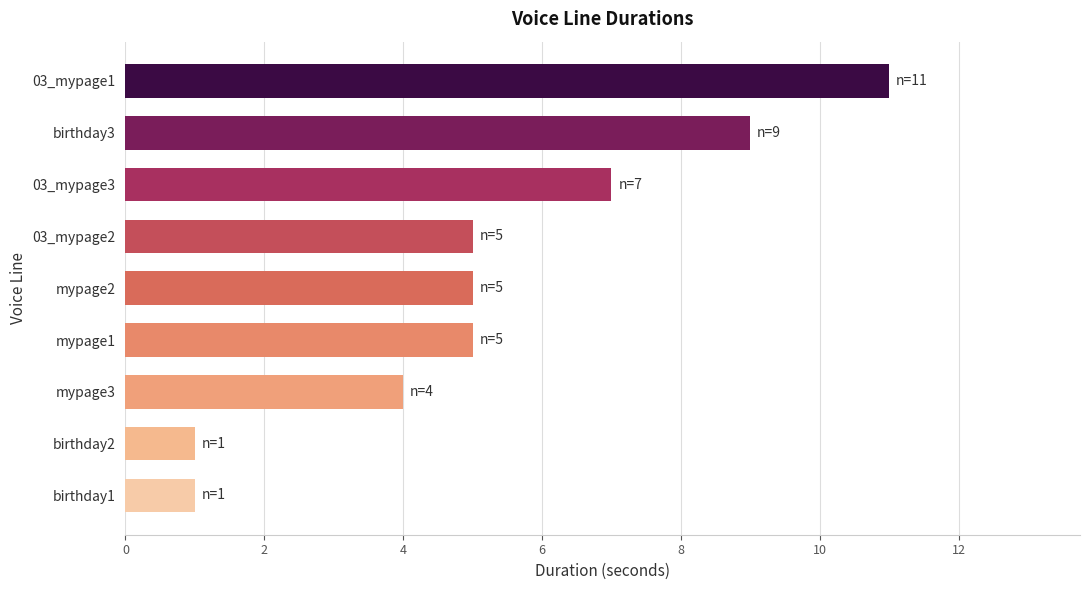

True or false: the data shows 10 at 03_mypage3.

False